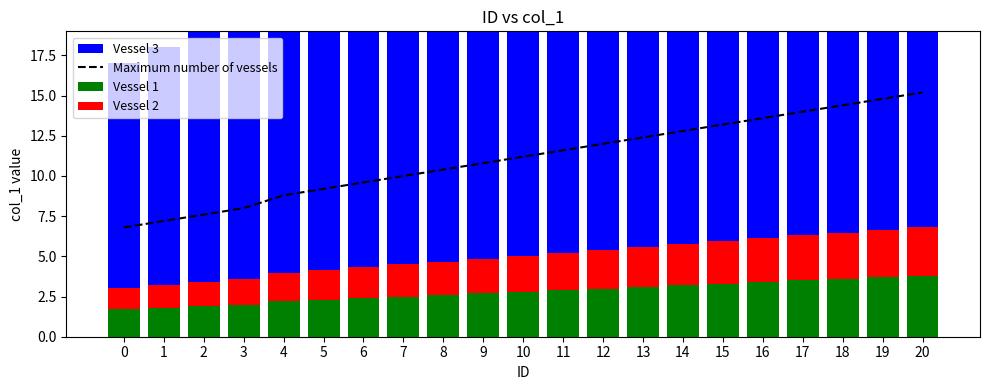

The Vessel 3 series shows 5.5 at 4. True or false?

False